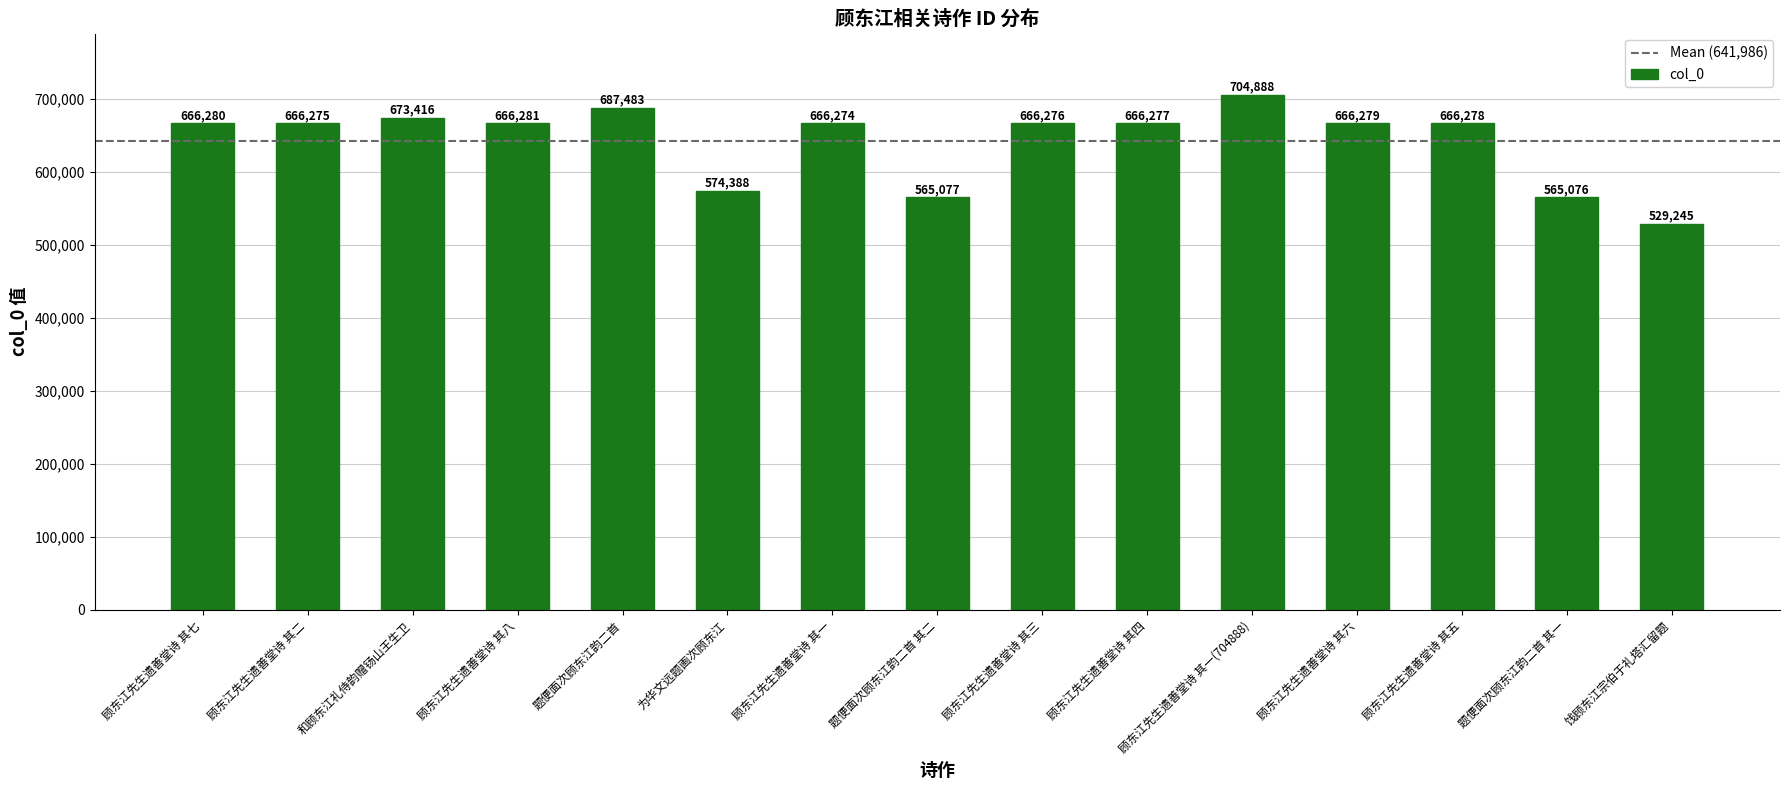

At which category does the chart reach its minimum across all series?

饯顾东江宗伯于礼塔汇留题